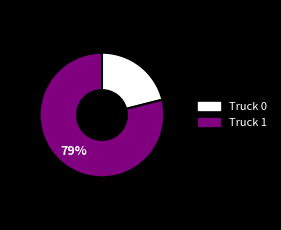

Is it true that Truck 0 is 21% of the pie?

True